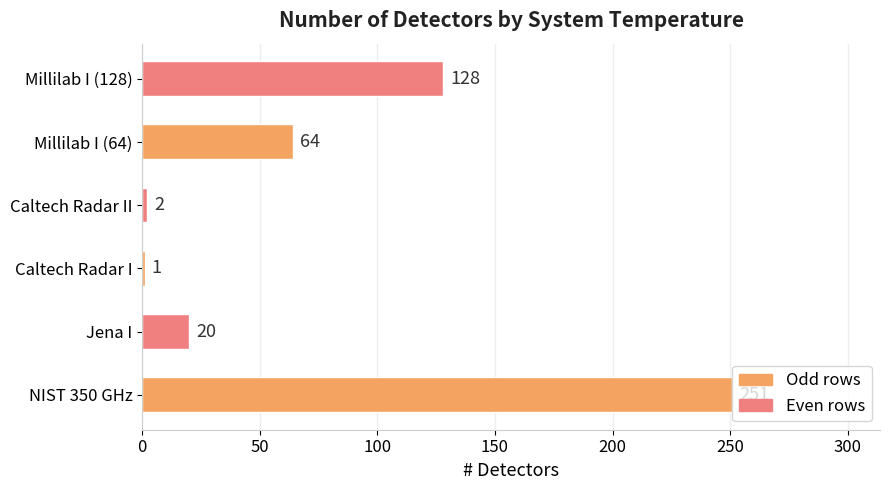

The value at Millilab I (64) is 113. True or false?

False